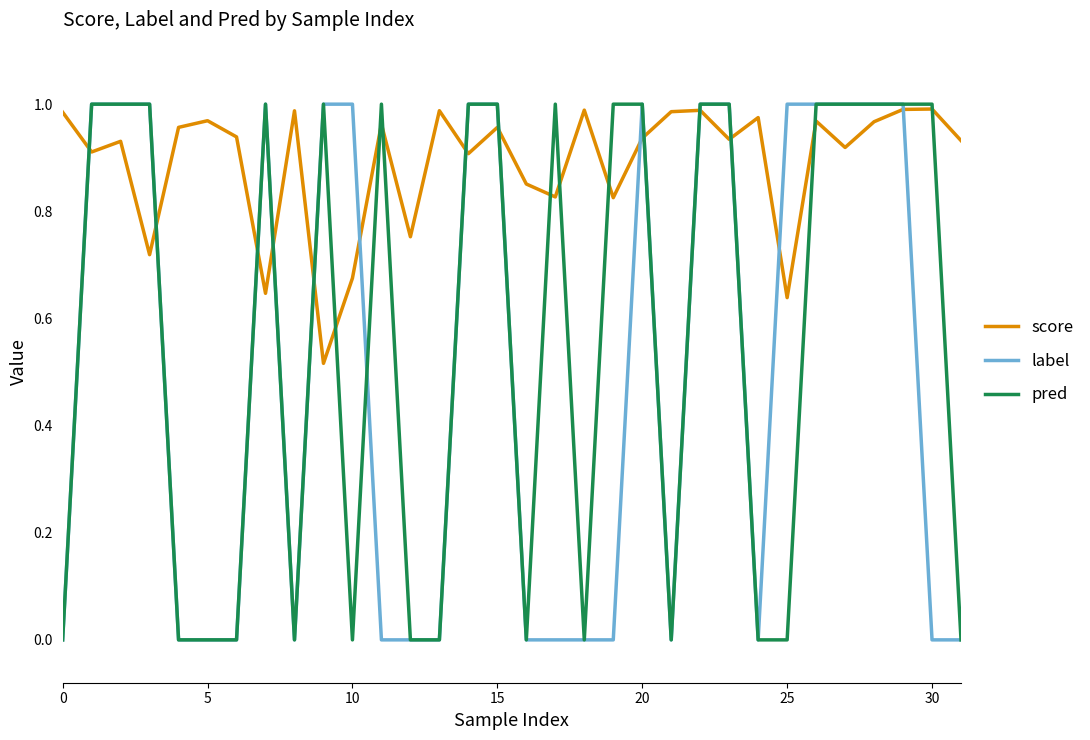

Rank the series by their average value, from highest to lowest.

score, pred, label